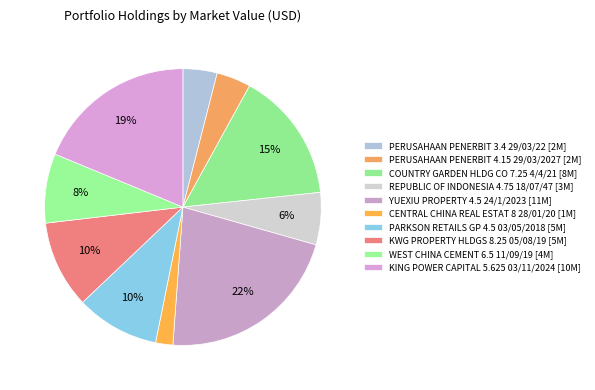

How many segments does this pie chart have?

10